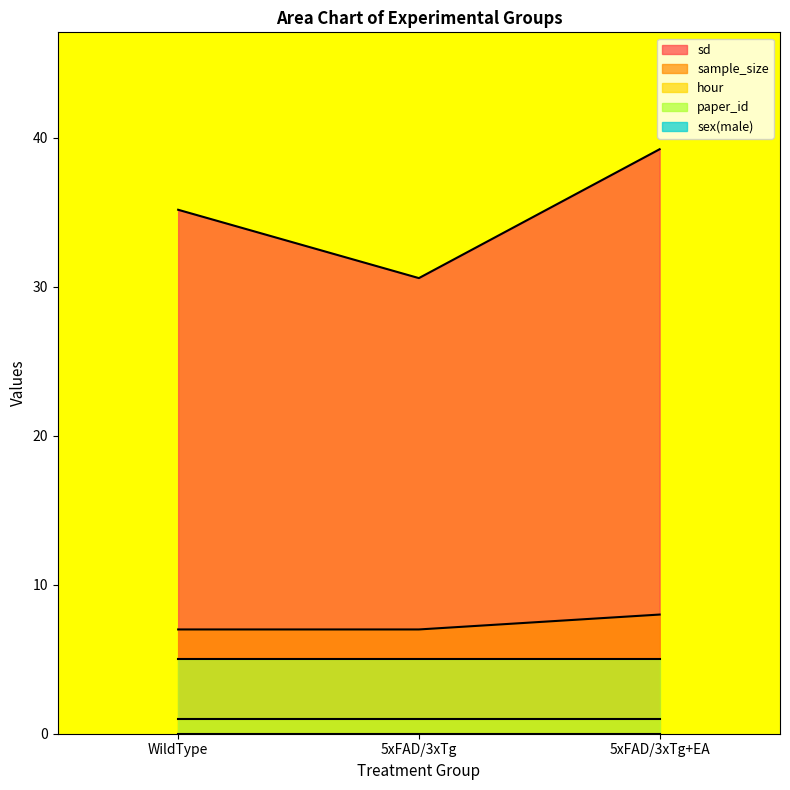

Reading left to right, transcribe all the data shown in this chart.

sd: 35.2	30.6	39.2
sample_size: 7.0	7.0	8.0
hour: 1.0	1.0	1.0
paper_id: 5.0	5.0	5.0
sex(male): 0.0	0.0	0.0